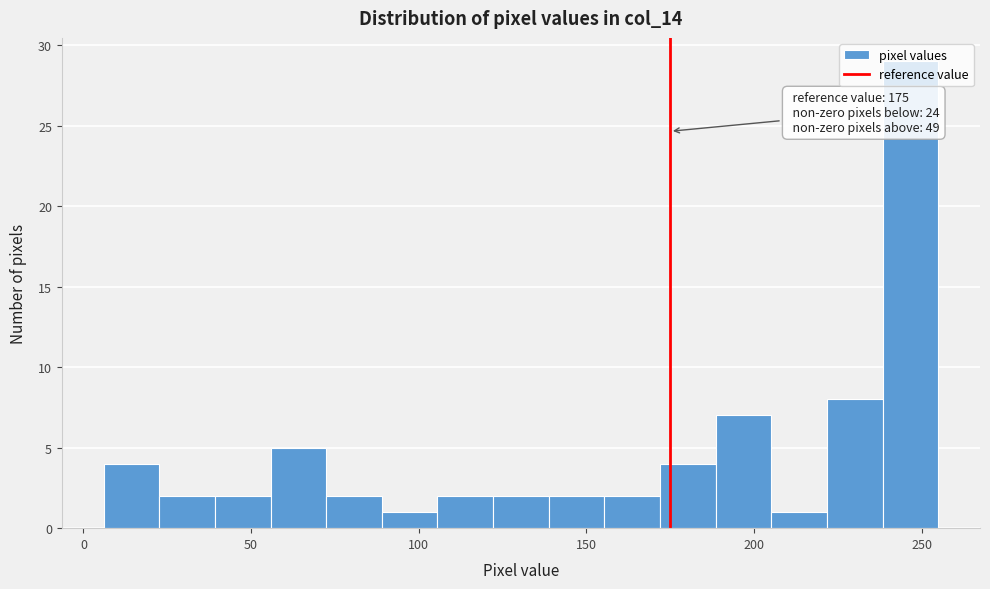

Around what value on the x-axis is the tallest bar? Give the approximate position of its centre, as read against the axis.

245